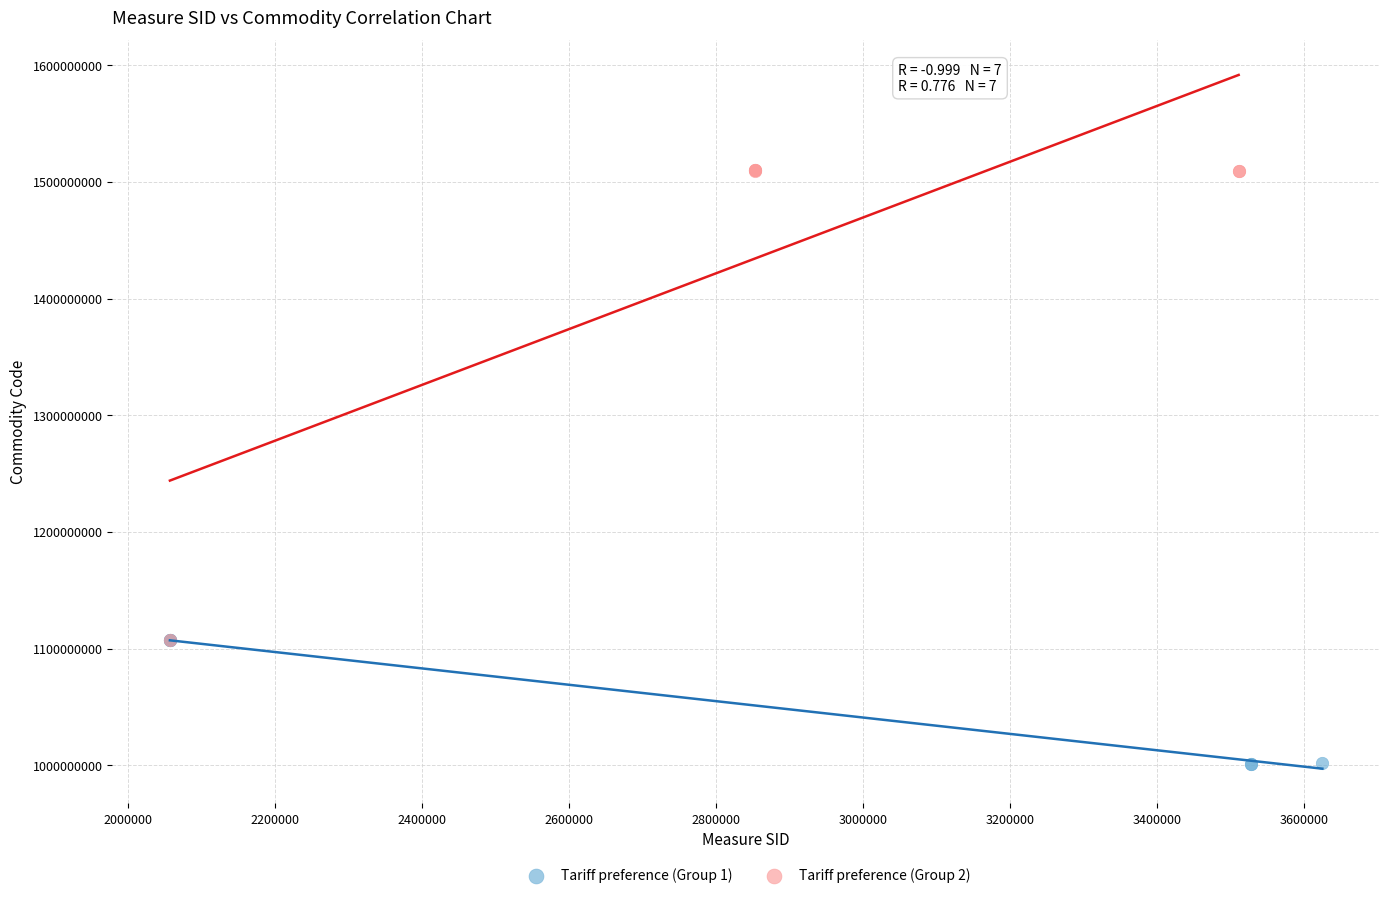

Which series has the largest Y range (max minus min)?

Tariff preference (Group 2)